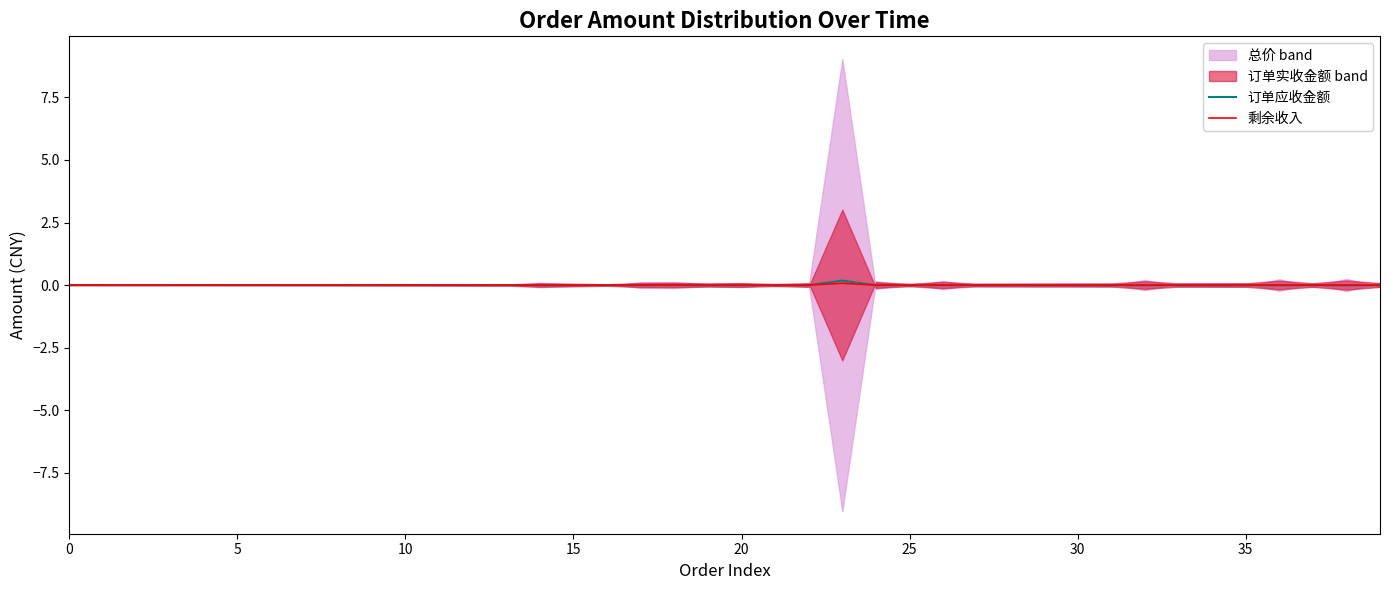

Between 35 and 33, which series saw the biggest shift?

订单应收金额